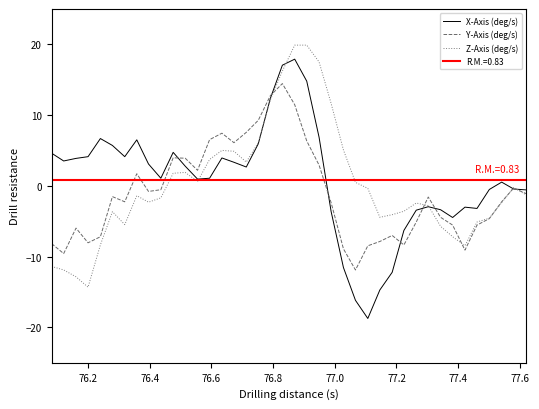

What is the lowest value of the Z-Axis (deg/s) series?

-14.3